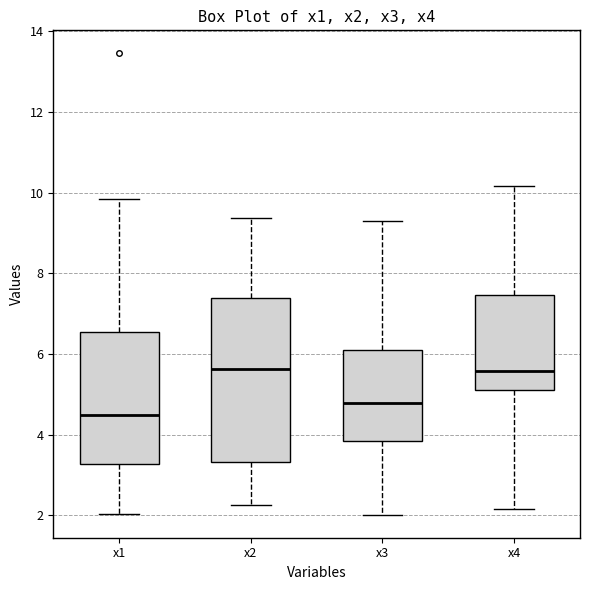

Reading left to right, read every box against the y-axis: the position of its median line, the range the box covers, and the ends of its whiskers. The values are not printed on the chart, so give them approximately, as read against the axis.

x1: median 4.4, box 3.2 to 6.6, whiskers 2.0 to 9.8
x2: median 5.6, box 3.4 to 7.4, whiskers 2.2 to 9.4
x3: median 4.8, box 3.8 to 6.2, whiskers 2.0 to 9.2
x4: median 5.6, box 5.2 to 7.4, whiskers 2.2 to 10.2